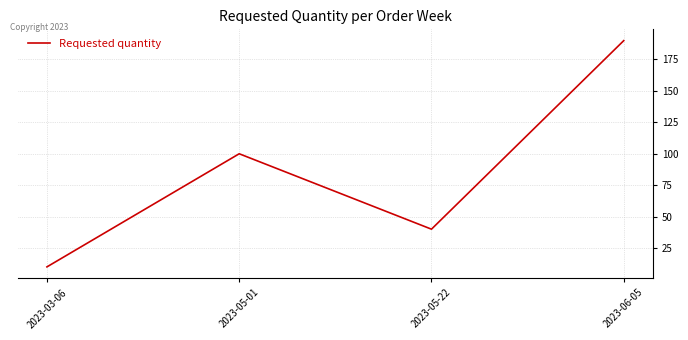

How many lines are shown in the chart?

1